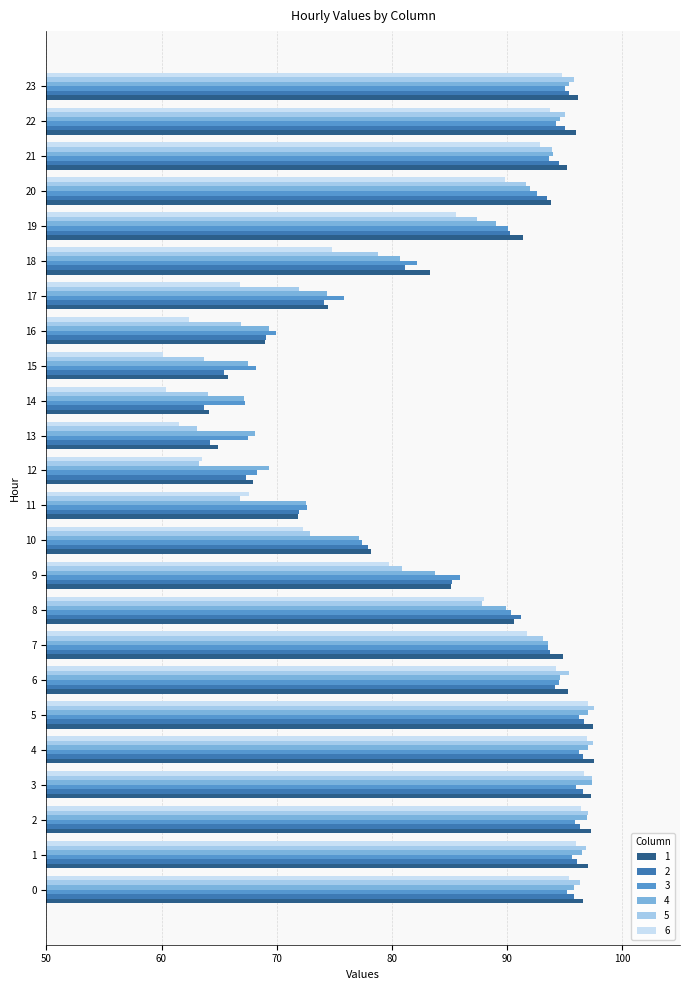

Is it true that 1 equals 65.5 at 0?

False